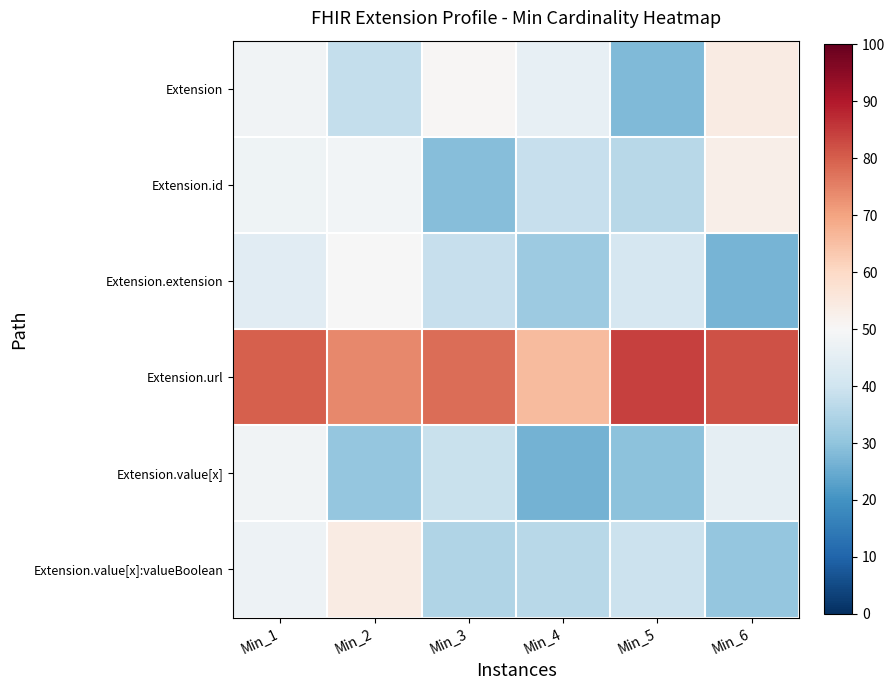

Which series has the largest total across all categories?

Extension.url